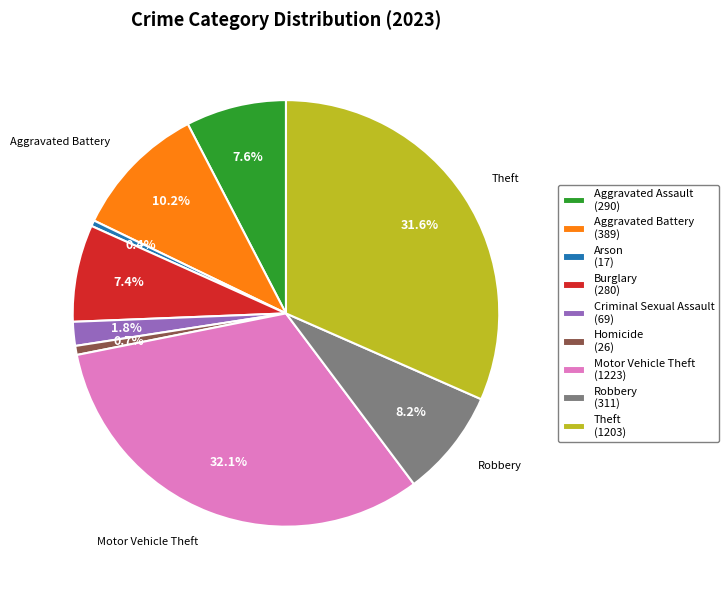

What percentage do Robbery and Theft together represent?

39.8%